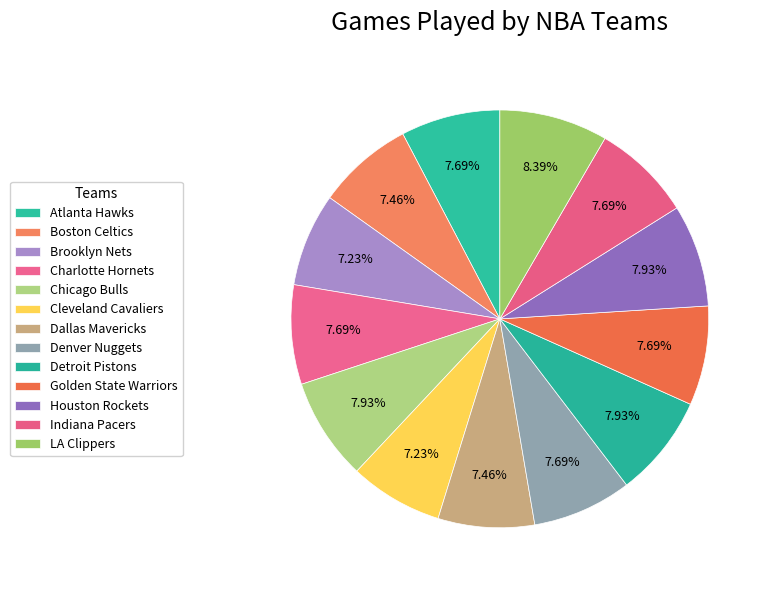

Rank the categories by value from lowest to highest.

Brooklyn Nets, Cleveland Cavaliers, Boston Celtics, Dallas Mavericks, Atlanta Hawks, Charlotte Hornets, Denver Nuggets, Golden State Warriors, Indiana Pacers, Chicago Bulls, Detroit Pistons, Houston Rockets, LA Clippers